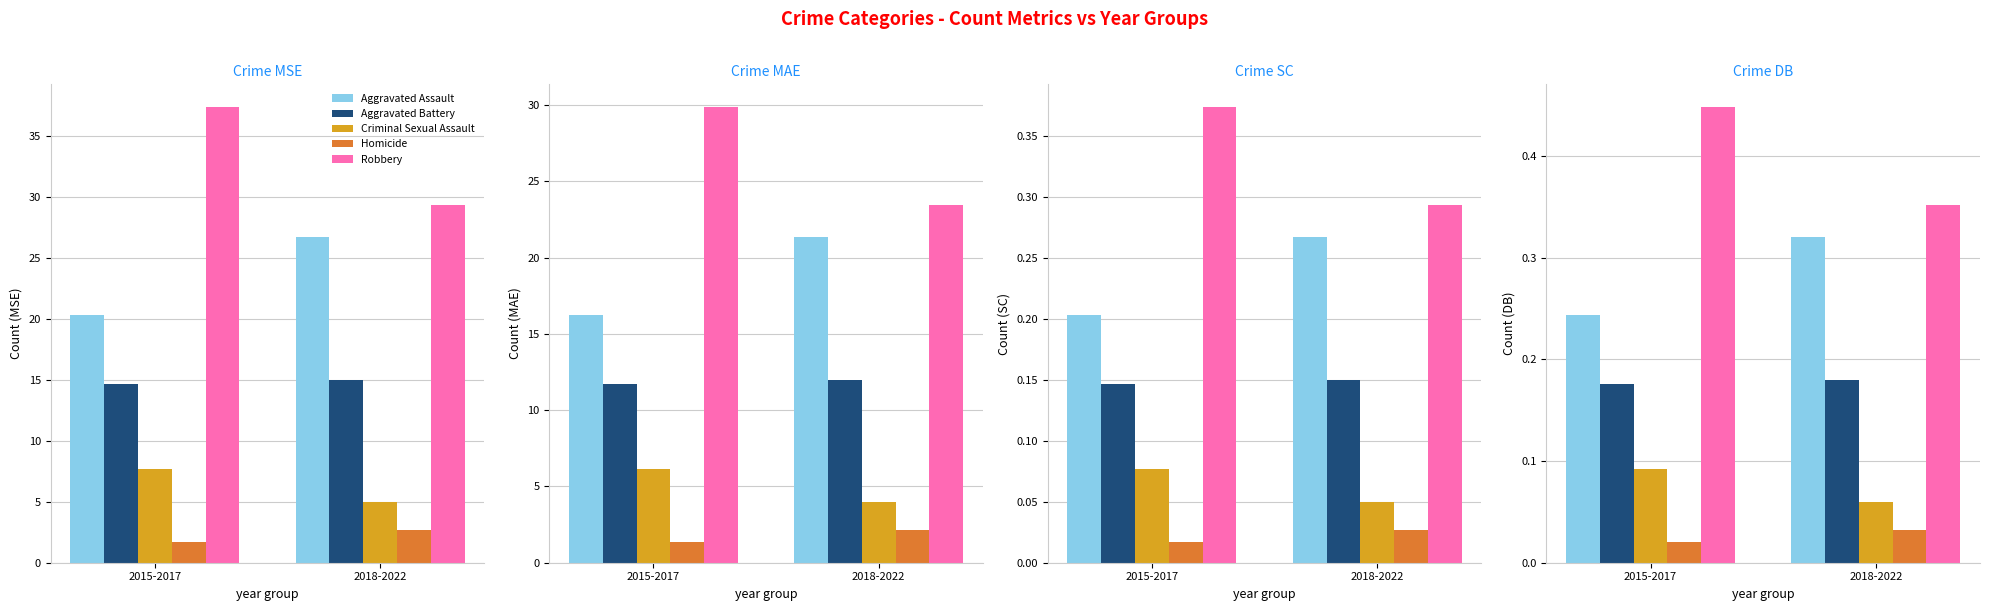

At which label is Homicide closest to 0?

2015-2017